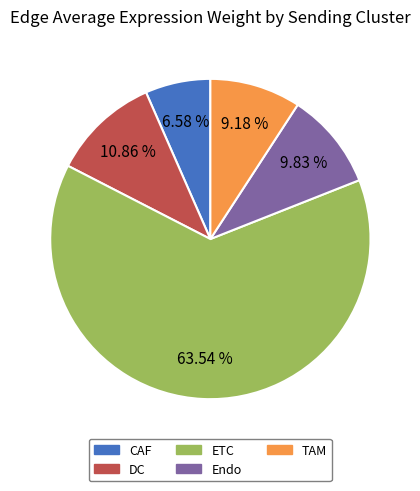

What is the smallest slice in the pie chart?

CAF